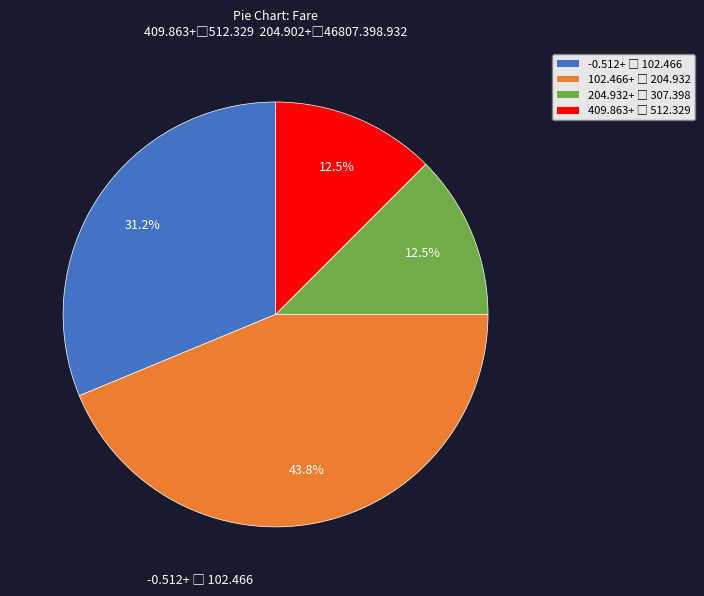

How many slices are in this pie chart?

4